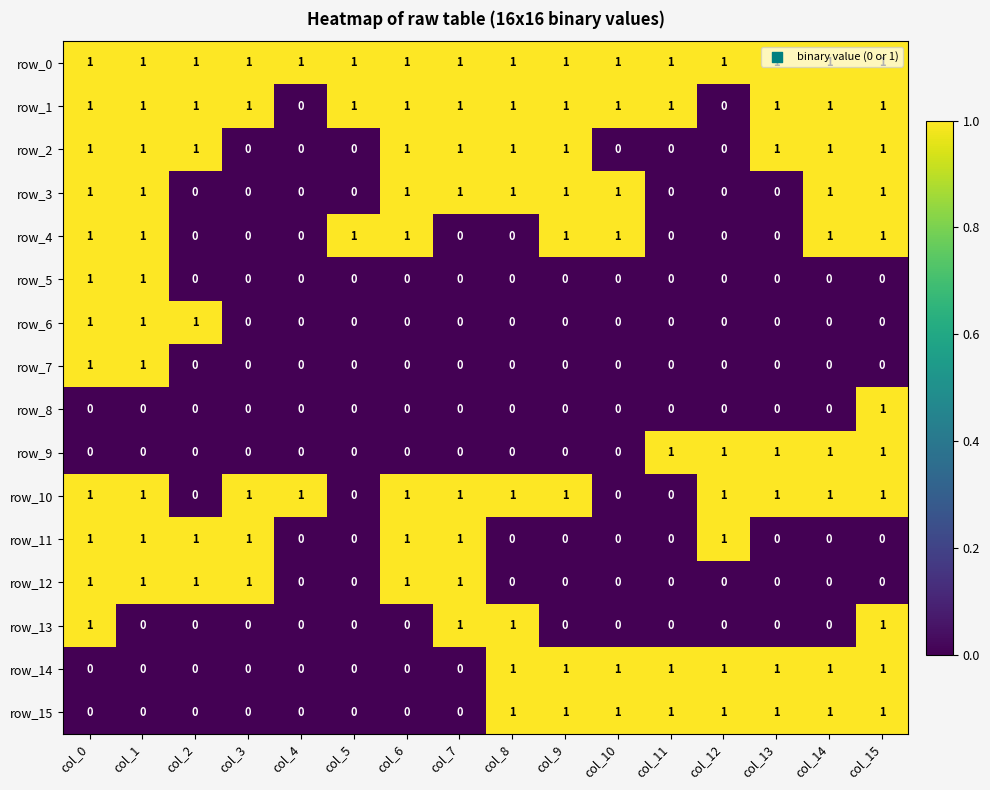

Reading left to right, list all the values displayed in this chart.

row_0: 1	1	1	1	1	1	1	1	1	1	1	1	1	1	1	1
row_1: 1	1	1	1	0	1	1	1	1	1	1	1	0	1	1	1
row_2: 1	1	1	0	0	0	1	1	1	1	0	0	0	1	1	1
row_3: 1	1	0	0	0	0	1	1	1	1	1	0	0	0	1	1
row_4: 1	1	0	0	0	1	1	0	0	1	1	0	0	0	1	1
row_5: 1	1	0	0	0	0	0	0	0	0	0	0	0	0	0	0
row_6: 1	1	1	0	0	0	0	0	0	0	0	0	0	0	0	0
row_7: 1	1	0	0	0	0	0	0	0	0	0	0	0	0	0	0
row_8: 0	0	0	0	0	0	0	0	0	0	0	0	0	0	0	1
row_9: 0	0	0	0	0	0	0	0	0	0	0	1	1	1	1	1
row_10: 1	1	0	1	1	0	1	1	1	1	0	0	1	1	1	1
row_11: 1	1	1	1	0	0	1	1	0	0	0	0	1	0	0	0
row_12: 1	1	1	1	0	0	1	1	0	0	0	0	0	0	0	0
row_13: 1	0	0	0	0	0	0	1	1	0	0	0	0	0	0	1
row_14: 0	0	0	0	0	0	0	0	1	1	1	1	1	1	1	1
row_15: 0	0	0	0	0	0	0	0	1	1	1	1	1	1	1	1